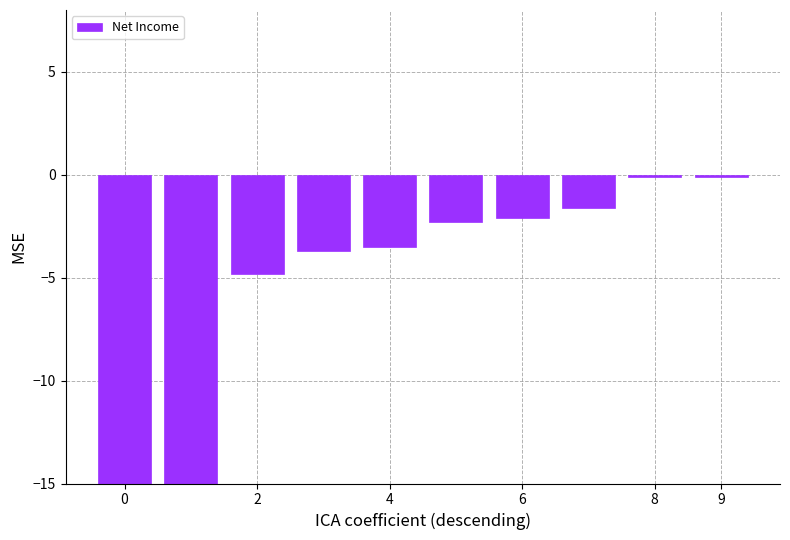

How many bars are there in total?

10